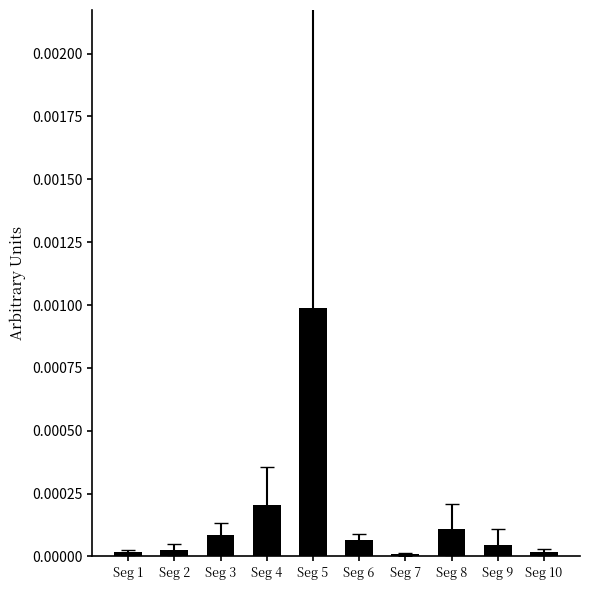

The value at Seg 4 is 0.0. True or false?

True